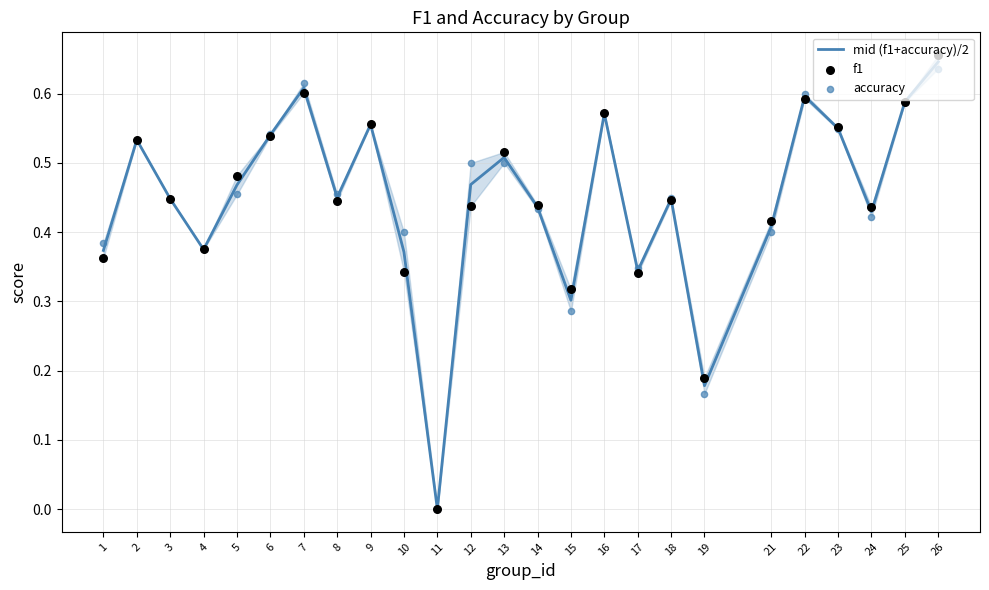

Which series has the largest Y range (max minus min)?

f1